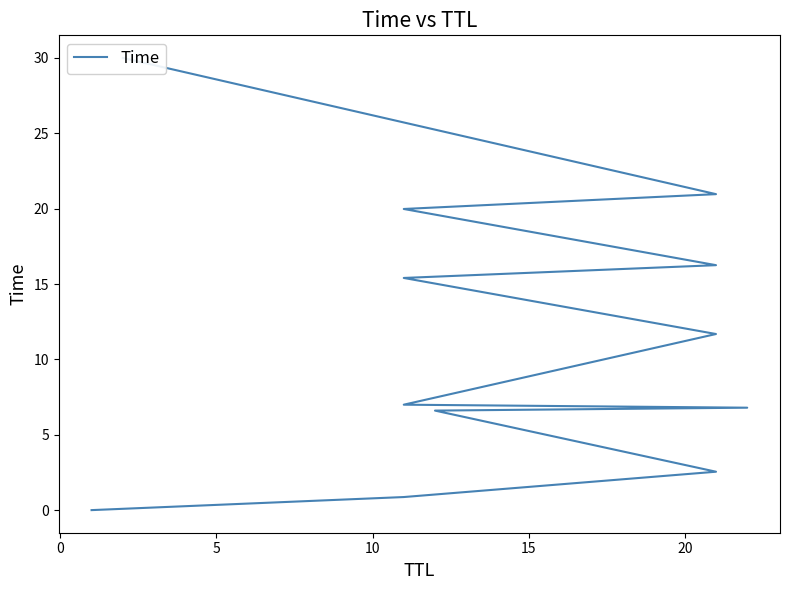

How many lines are shown in the chart?

1